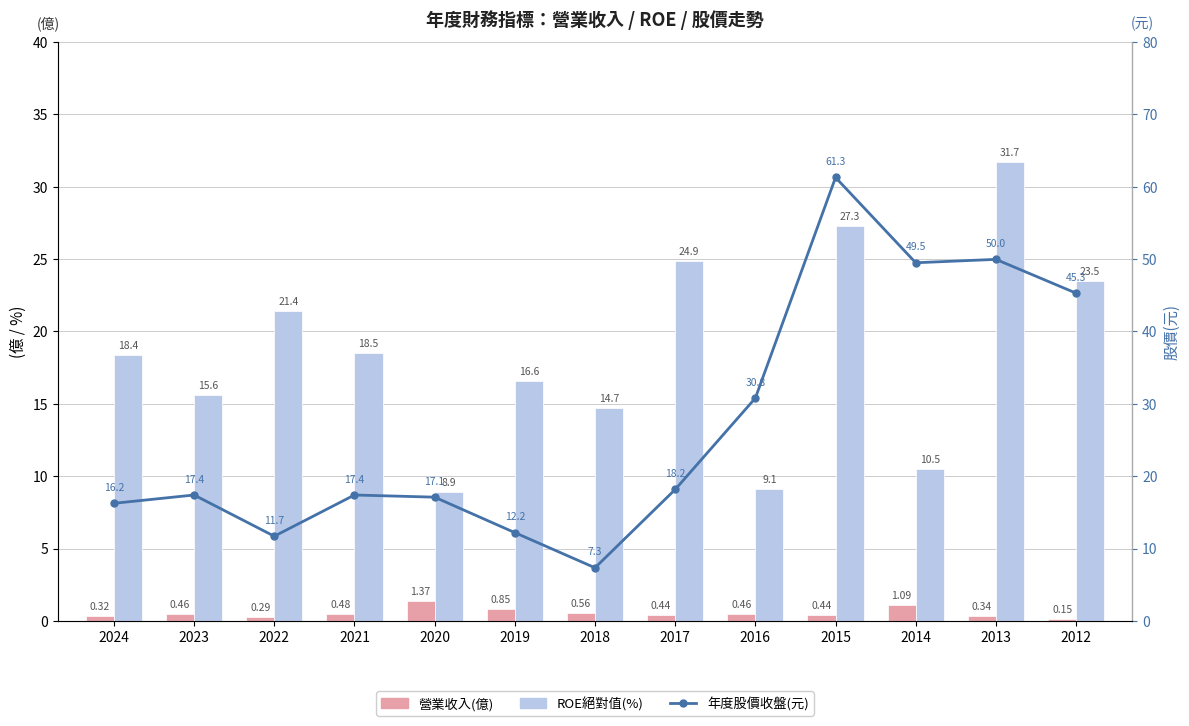

Reading right to left, extract all data points from this chart.

營業收入(億): 2012=0.1	2013=0.3	2014=1.1	2015=0.4	2016=0.5	2017=0.4	2018=0.6	2019=0.8	2020=1.4	2021=0.5	2022=0.3	2023=0.5	2024=0.3
ROE絕對值(%): 2012=23.5	2013=31.7	2014=10.5	2015=27.3	2016=9.1	2017=24.9	2018=14.7	2019=16.6	2020=8.9	2021=18.5	2022=21.4	2023=15.6	2024=18.4
年度股價收盤(元): 2012=45.3	2013=50.0	2014=49.5	2015=61.3	2016=30.8	2017=18.2	2018=7.3	2019=12.2	2020=17.1	2021=17.4	2022=11.7	2023=17.4	2024=16.2